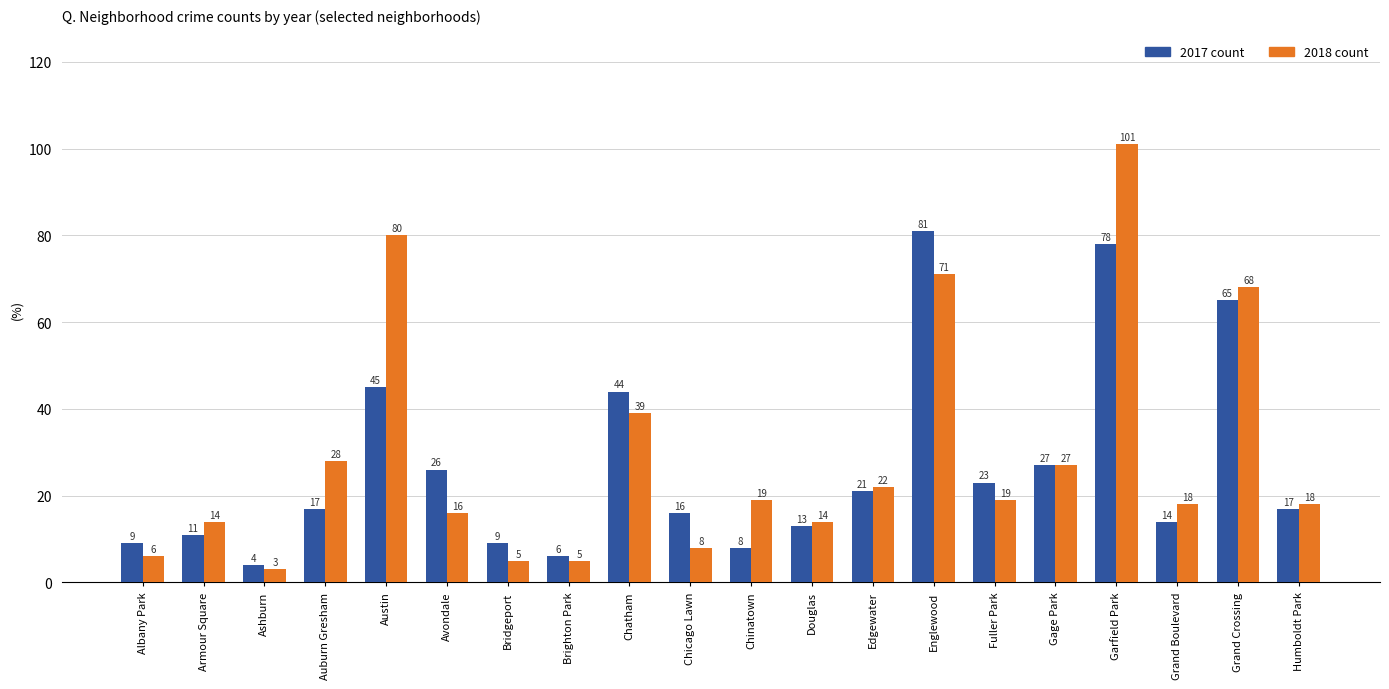

What is the maximum value shown in the chart?

101